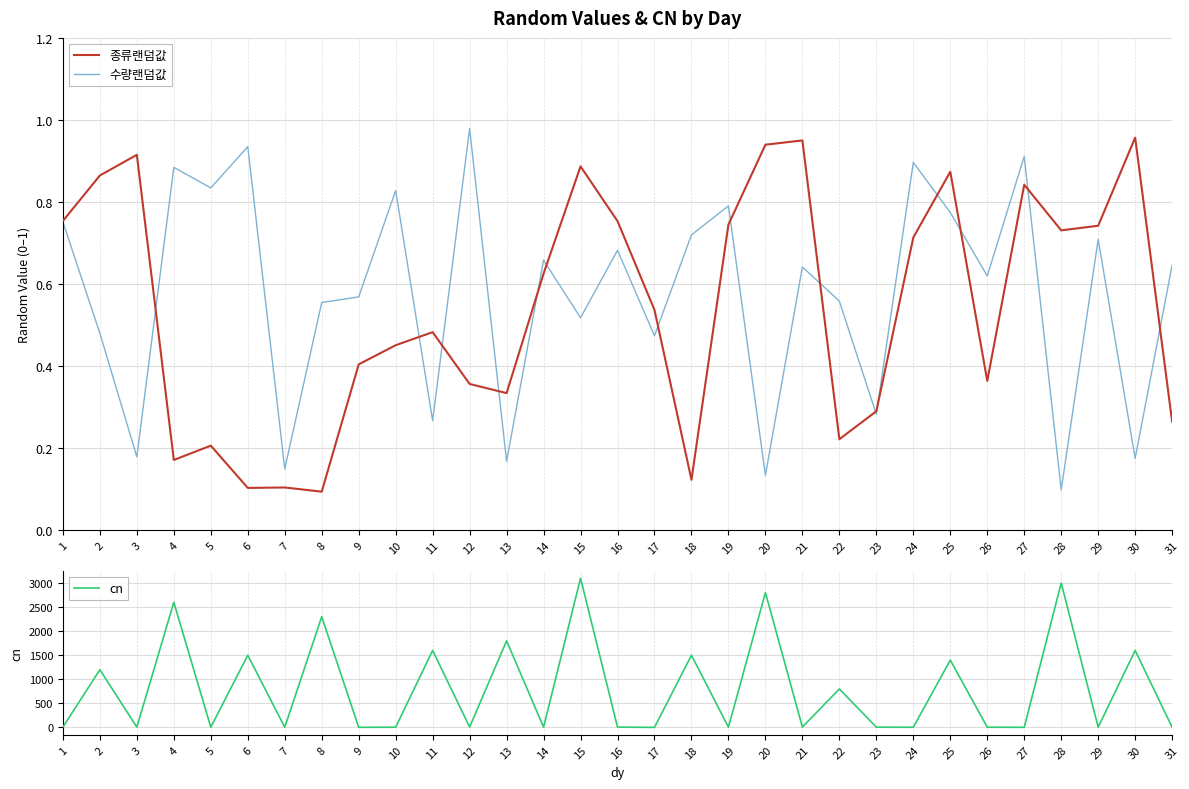

At how many categories does at least one series exceed 2765?

3